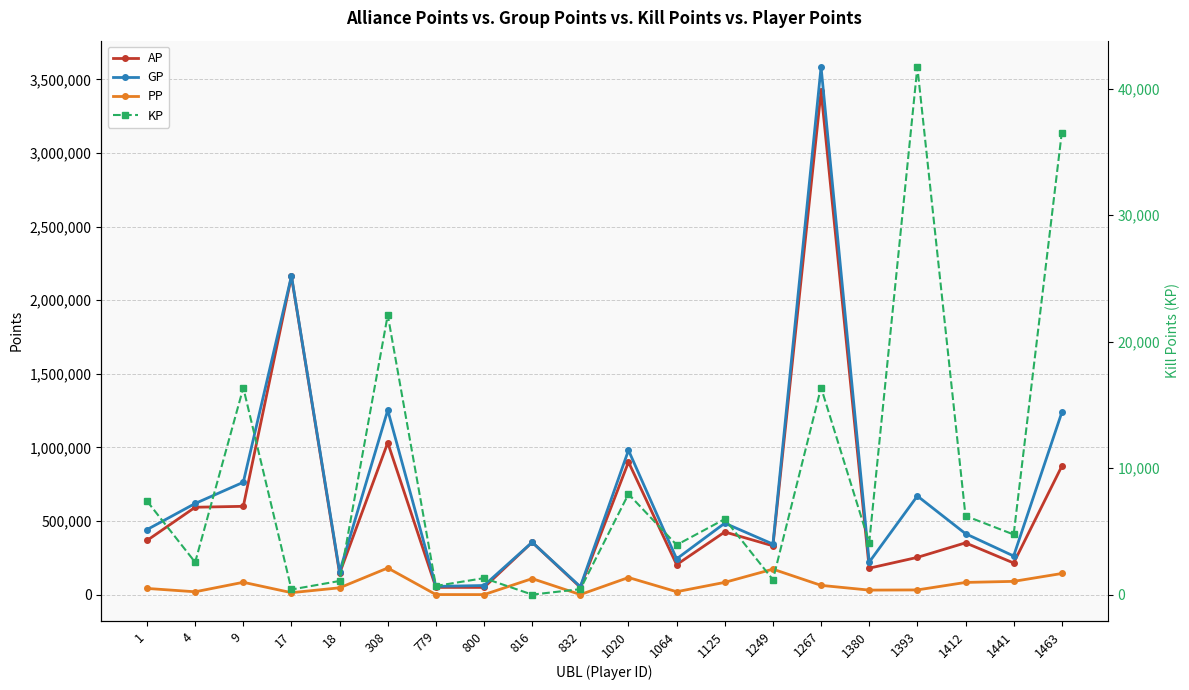

Reading right to left, what are all the values shown in this chart?

AP: 872041.0	214869.0	351896.0	253079.0	179655.0	3420193.0	331467.0	425736.0	203670.0	901151.0	49778.0	355794.0	49030.0	49246.0	1032100.0	144641.0	2161135.0	599918.0	593643.0	367880.0
GP: 1237310.0	262385.0	414117.0	670104.0	220750.0	3583807.0	343240.0	485456.0	242913.0	980627.0	54073.0	355794.0	62041.0	56092.0	1253185.0	155412.0	2165175.0	763408.0	619208.0	441787.0
PP: 143617.0	90153.0	82930.0	32021.0	30799.0	62966.0	173097.0	83350.0	19882.0	116300.0	500.0	108816.0	240.0	490.0	180999.0	46413.0	13345.0	83935.0	19389.0	42227.0
KP: 36526.9	4751.6	6222.1	41702.5	4109.5	16361.4	1177.3	5971.9	3924.3	7947.6	429.4	0.0	1301.2	684.6	22108.5	1077.1	404.0	16348.9	2556.5	7390.8